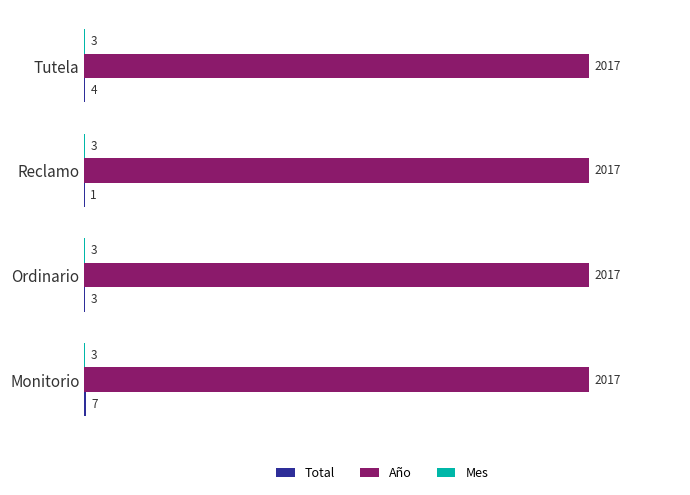

Which series has the largest total across all categories?

Año